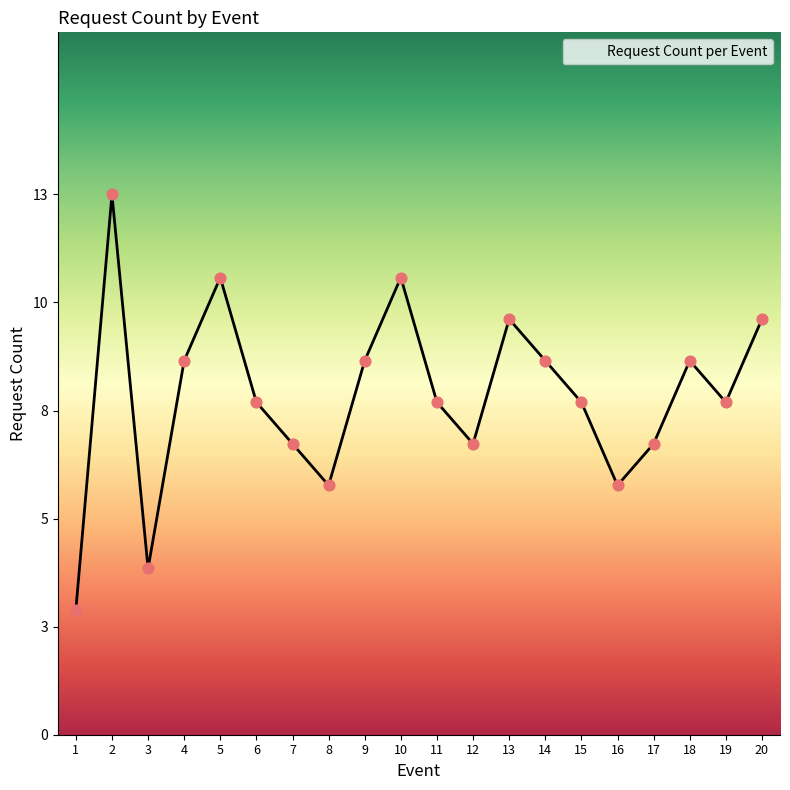

What is the ratio of the value at 18 to the value at 12?

1.3